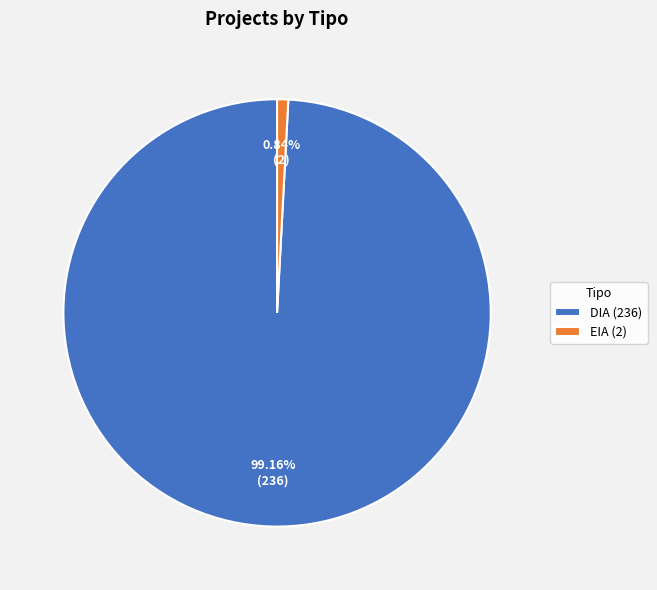

Is there any slice that represents more than half of the pie?

Yes